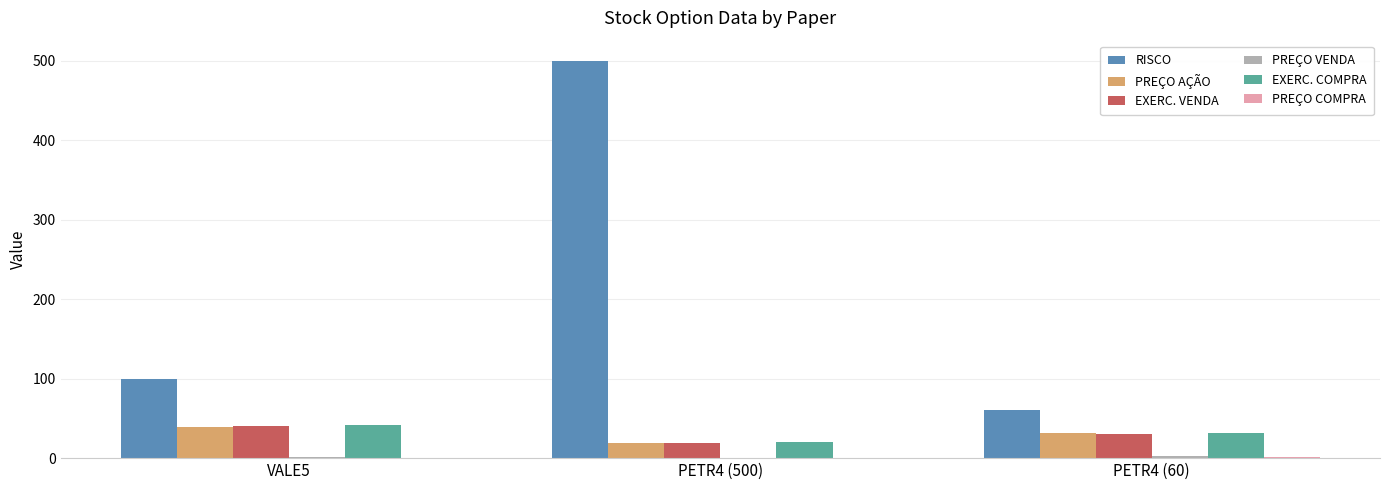

True or false: RISCO has a value of 500.0 at PETR4 (500).

True